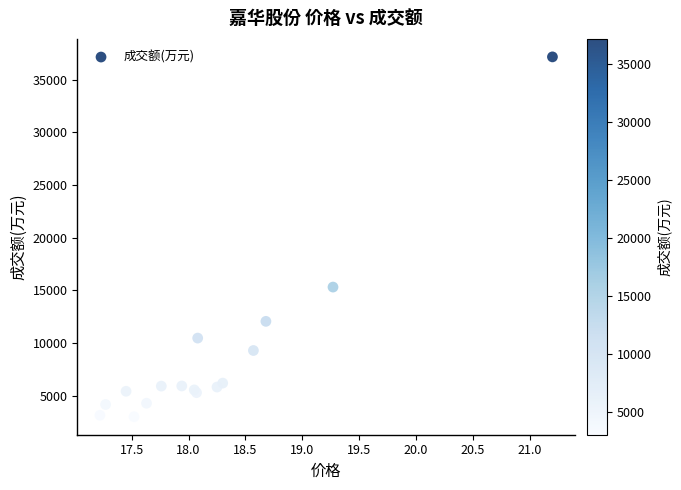

What Y value in the scatter plot is closest to 20088?

15319